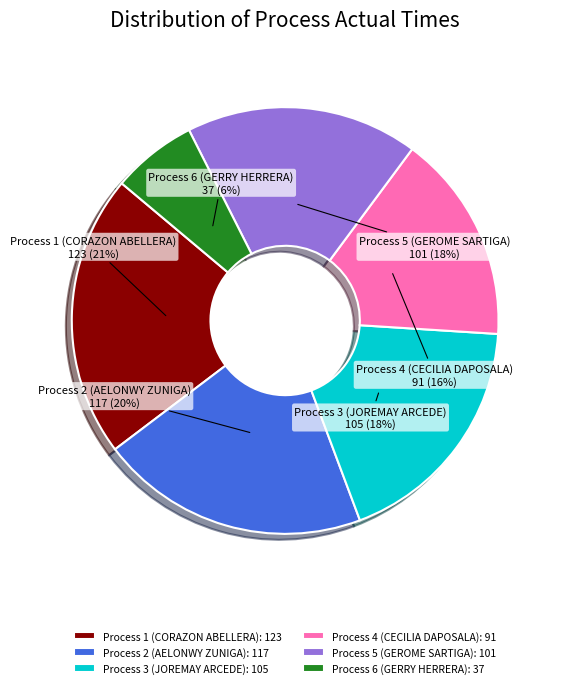

Is it true that Process 1 (CORAZON ABELLERA) is 14% of the pie?

False